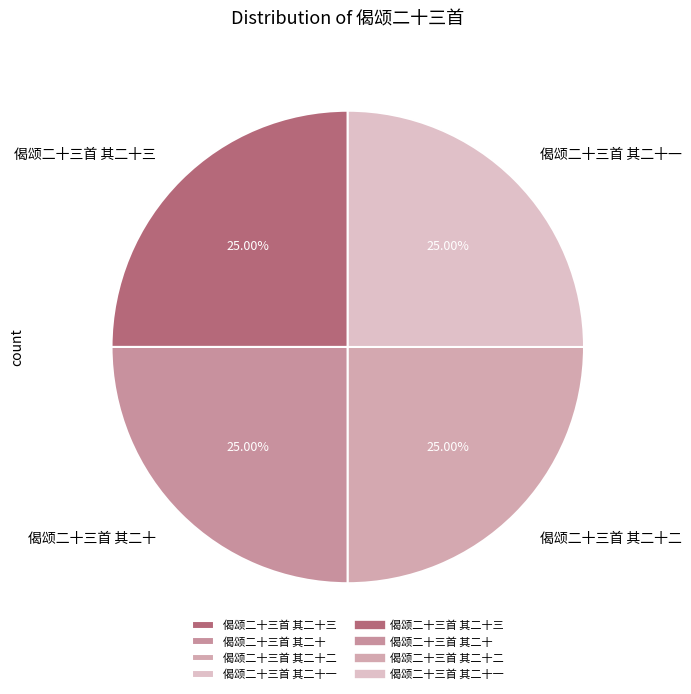

What percentage is the 偈颂二十三首 其二十一 slice, to the nearest percent?

25%